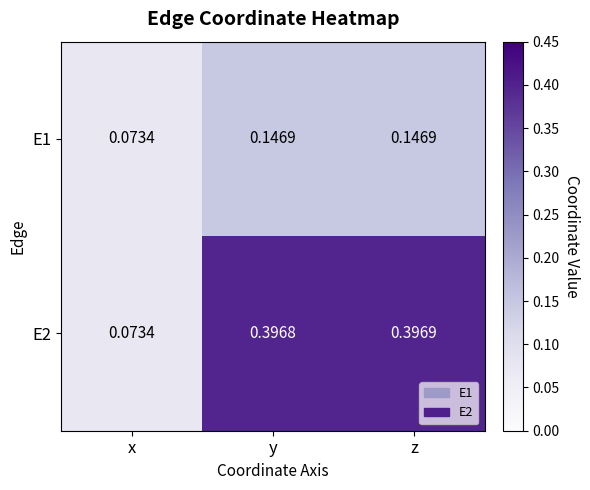

At how many categories does at least one series exceed 0?

3